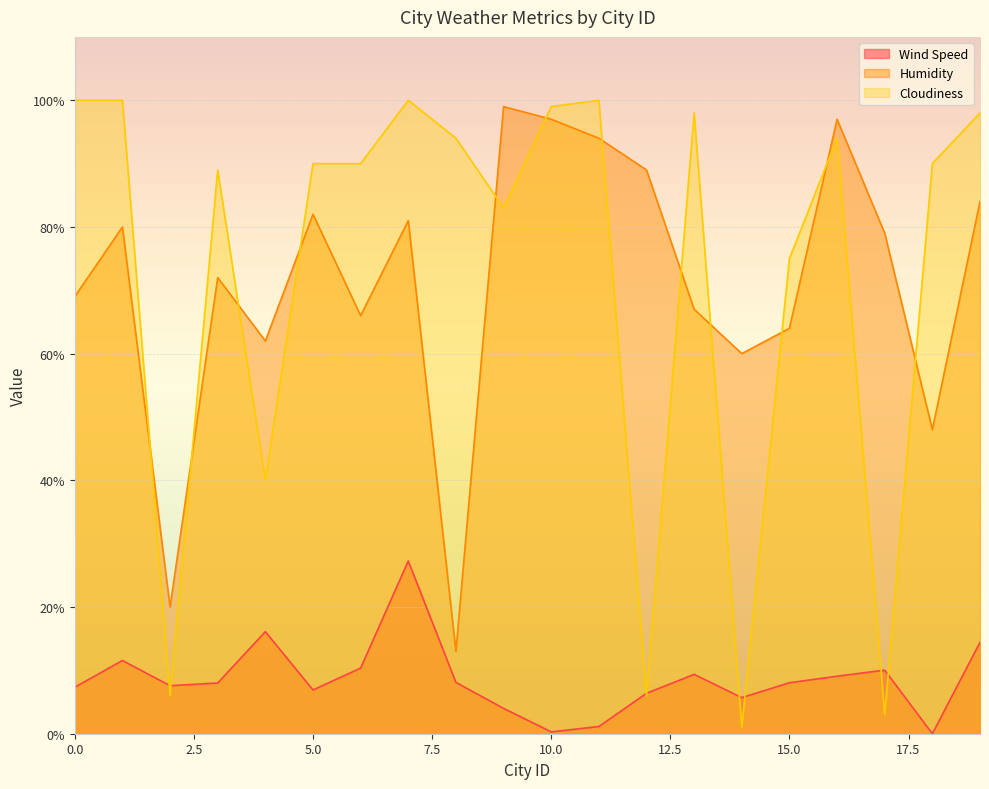

Which category has the highest value in the Wind Speed series?

7